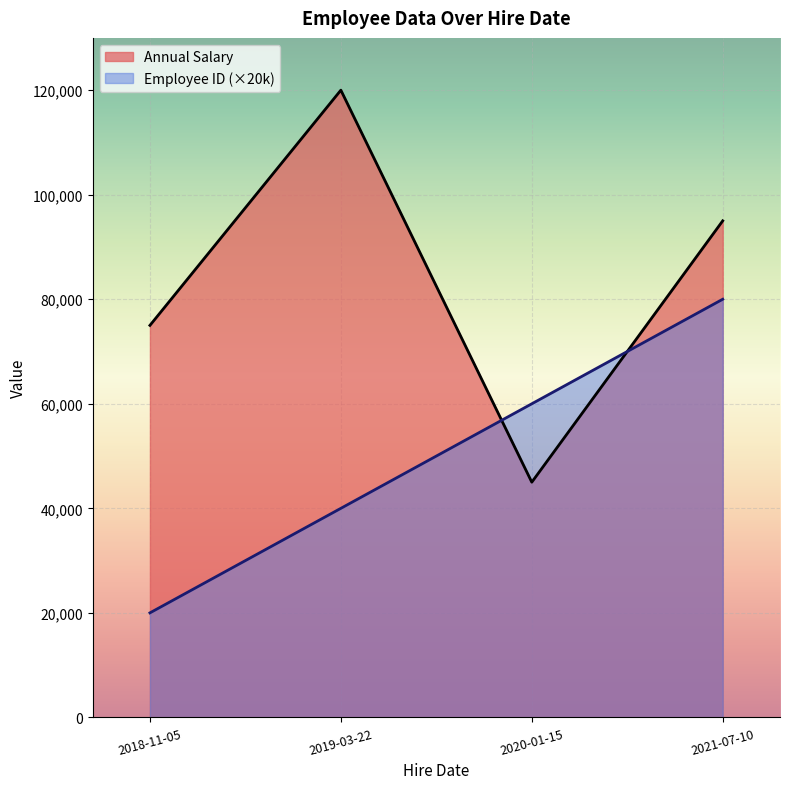

What is the difference between the second highest and second lowest values in the Annual Salary series?

20000